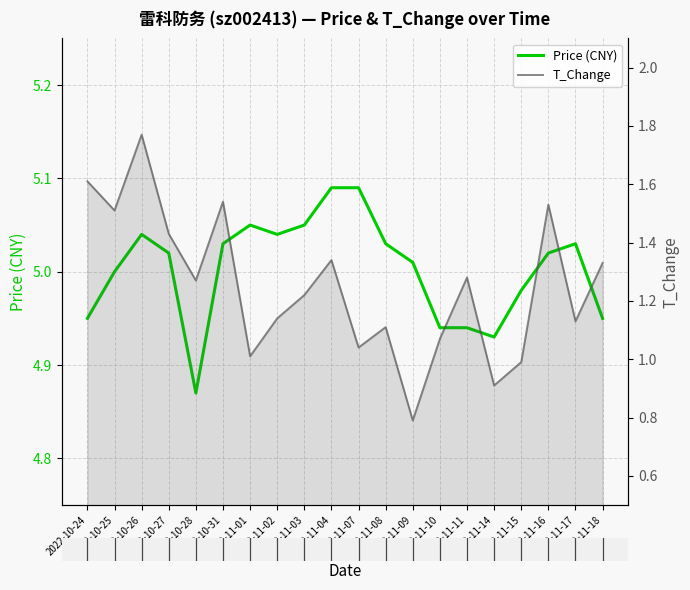

What position from the left is 2022-10-28?

5